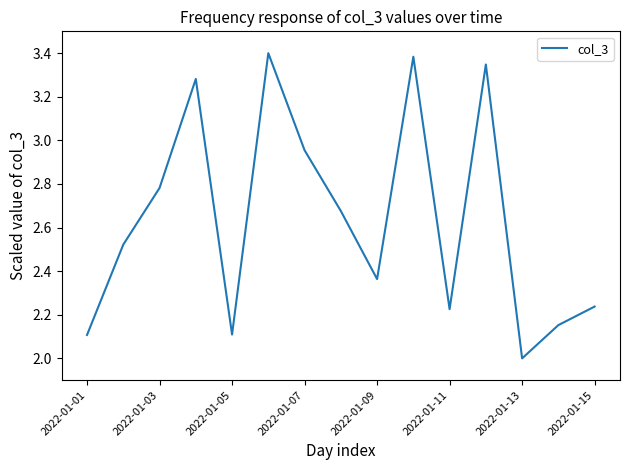

Does the chart have visible grid lines?

No